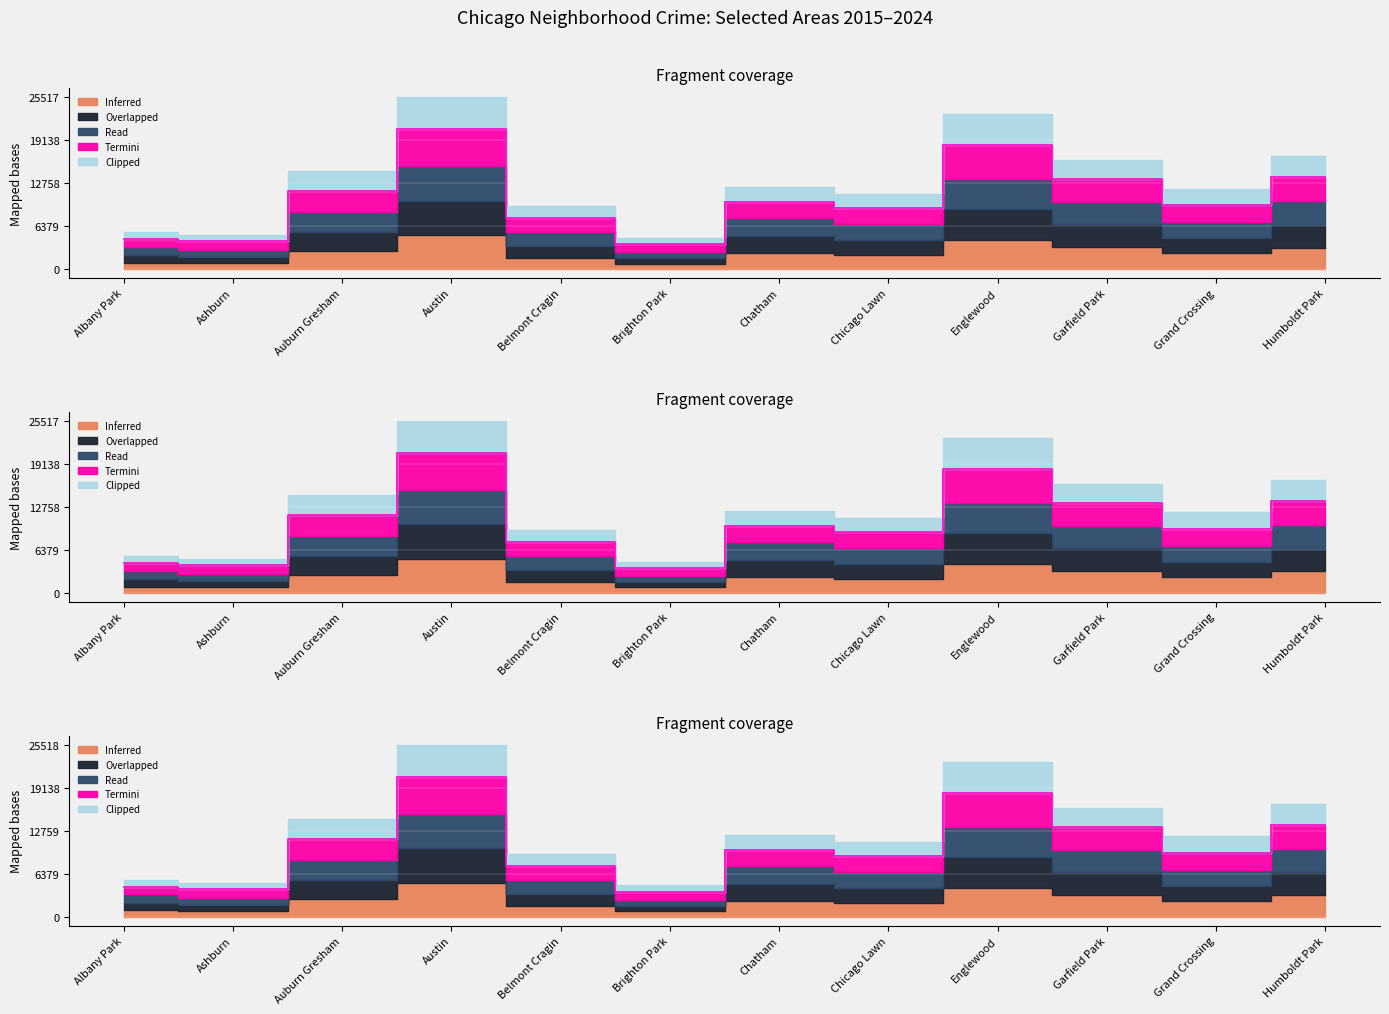

The value of Read at Ashburn is 14.5. True or false?

True